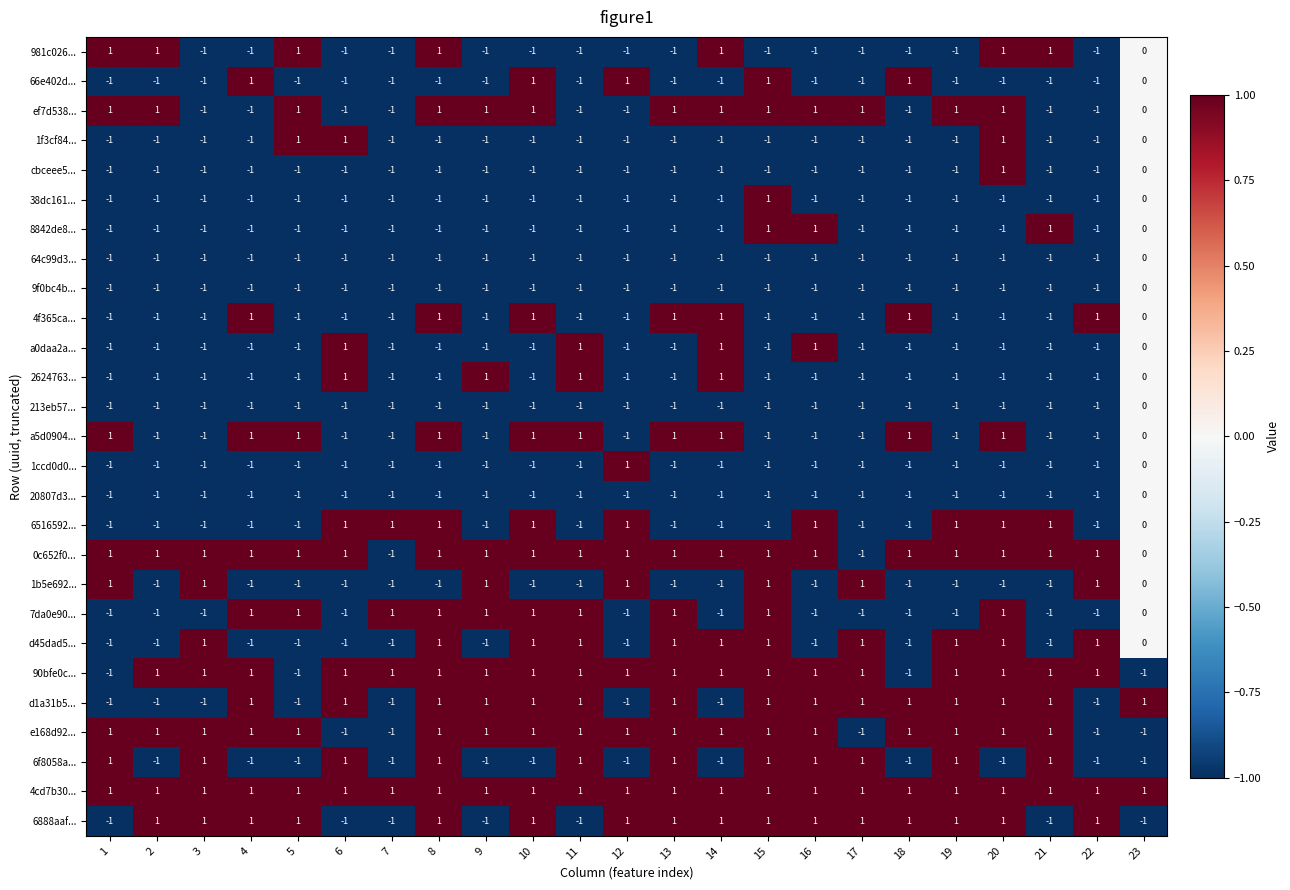

Count the 2624763... values in the range -1 to 0.

19